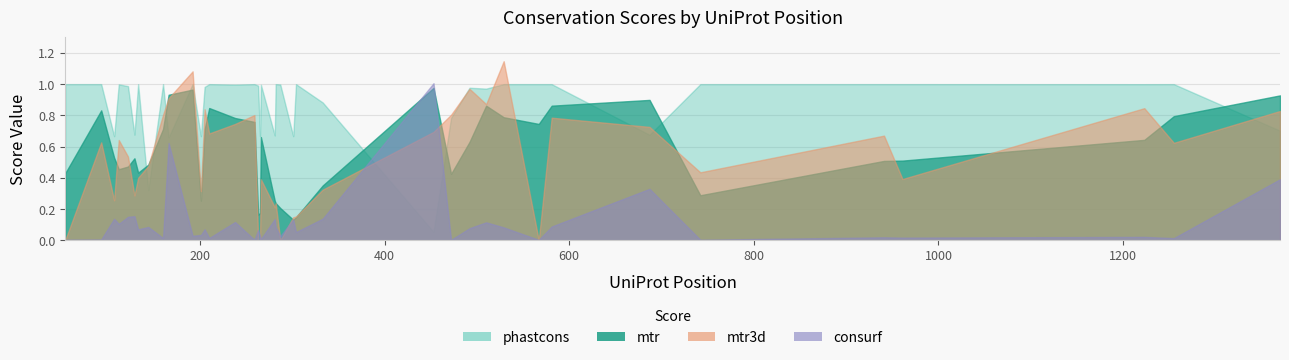

What is the spread (max minus min) of values at 1370?

0.5